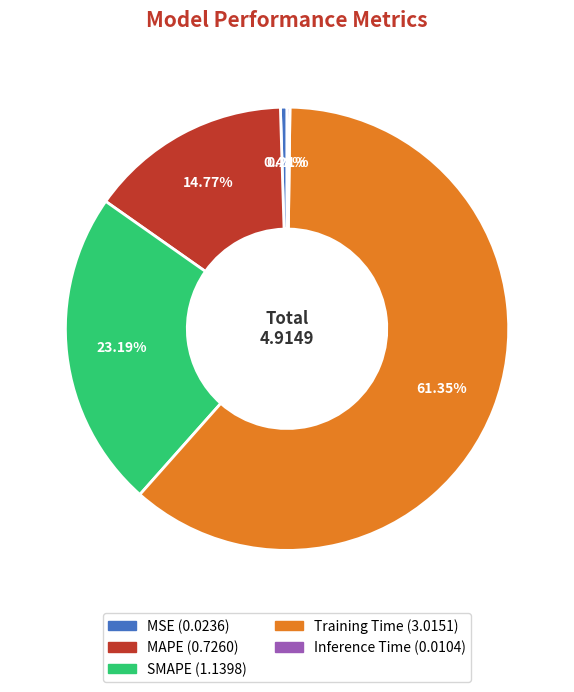

Combined, do SMAPE and MAPE account for over 50%?

No